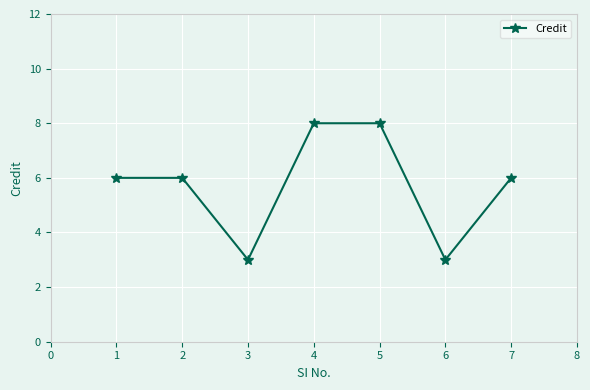

Reading left to right, what are all the values shown in this chart?

6	6	3	8	8	3	6